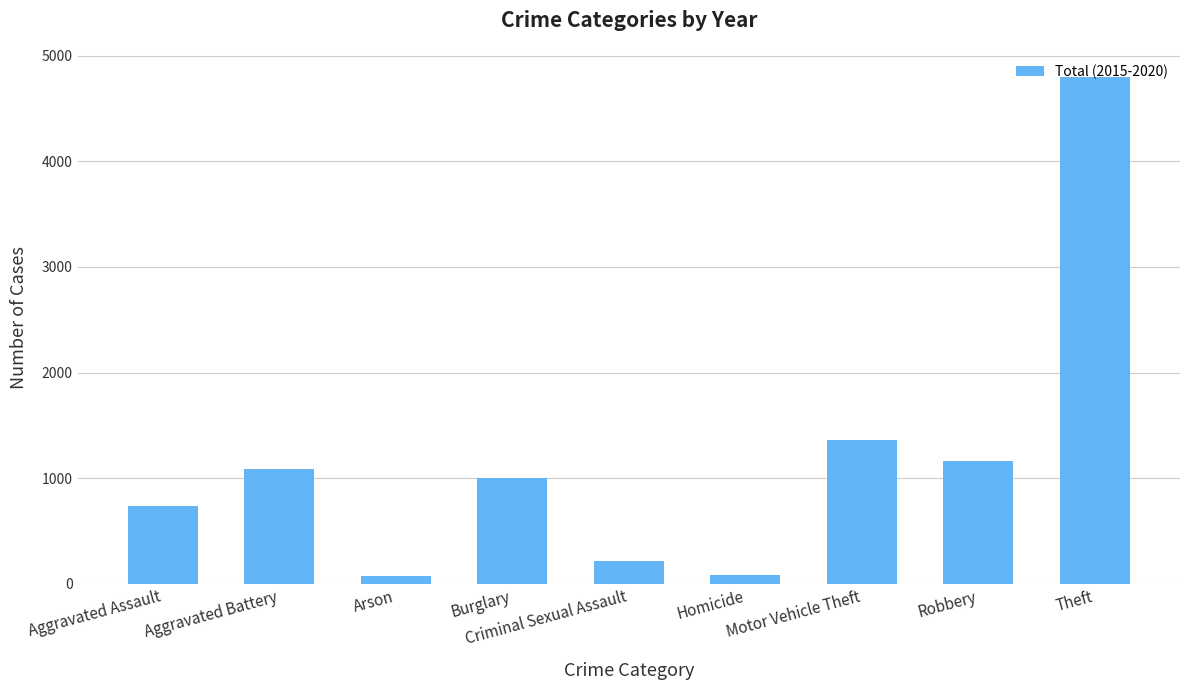

What is the value of the 2nd bar from the left?

1086